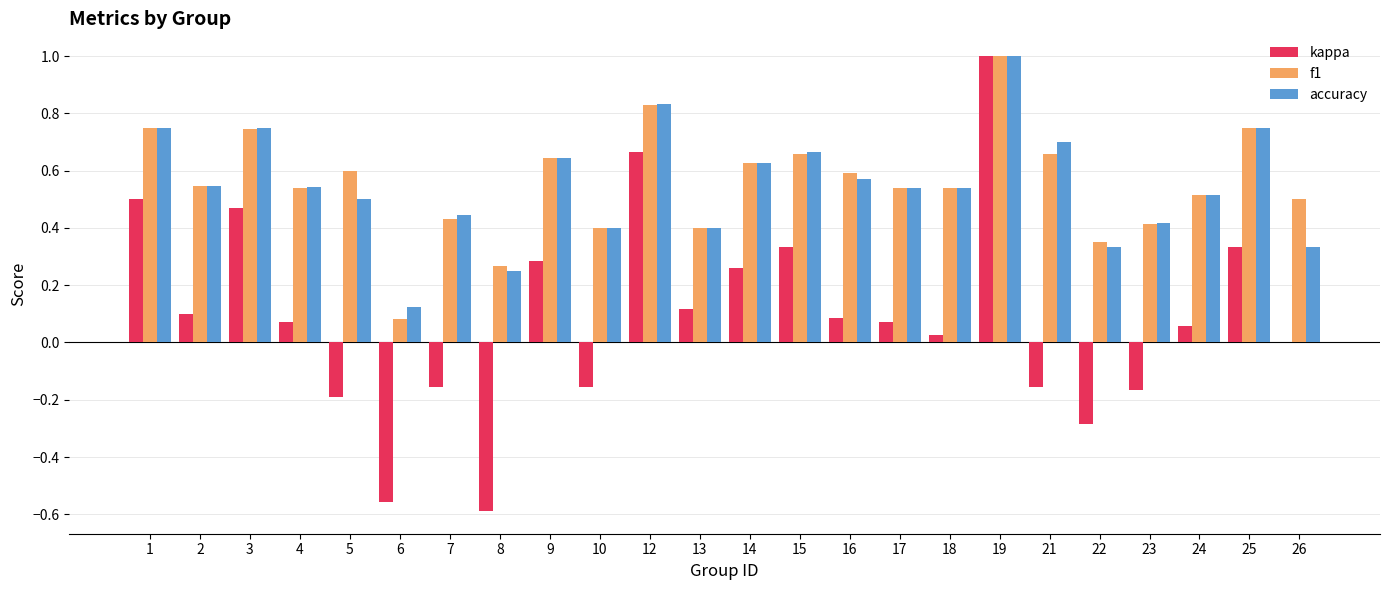

What is the sum of the f1 values at 4 and 1?

1.3